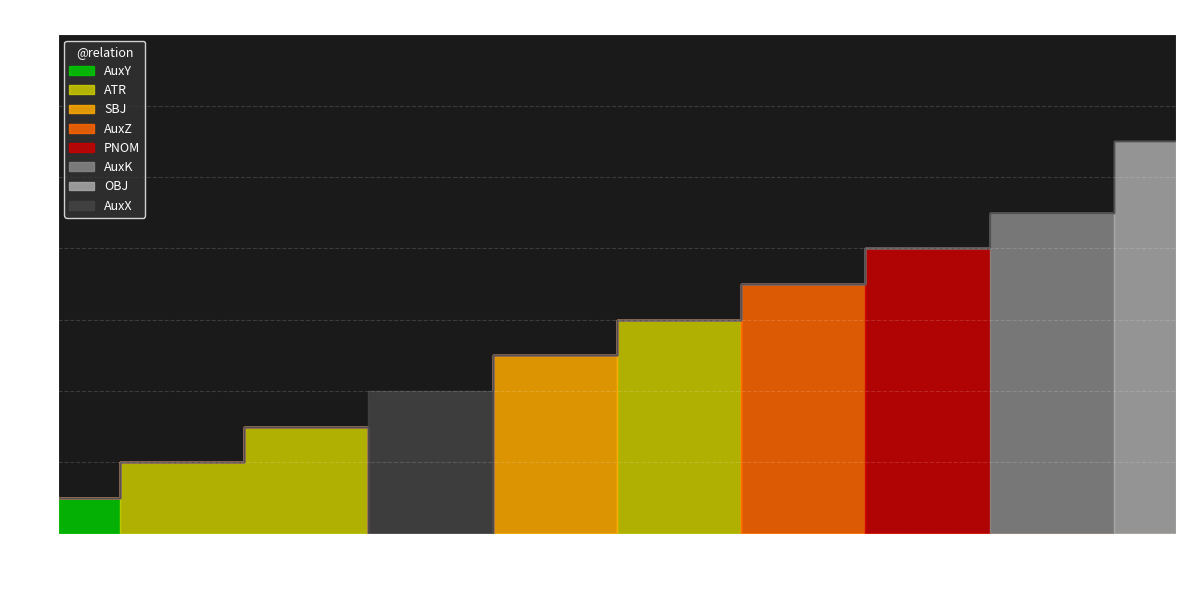

What is the sum of all values?

56